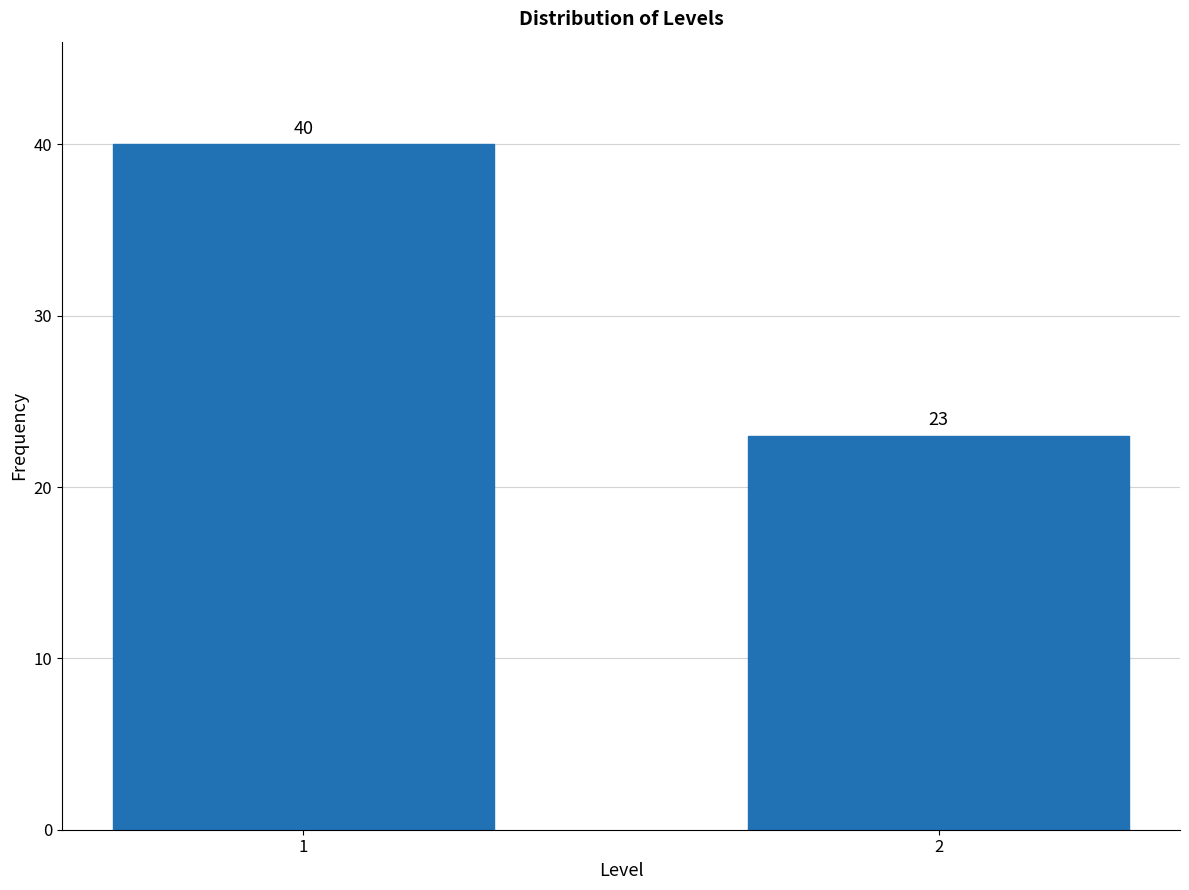

Reading left to right, what are all the values shown in this chart?

1=40	2=23